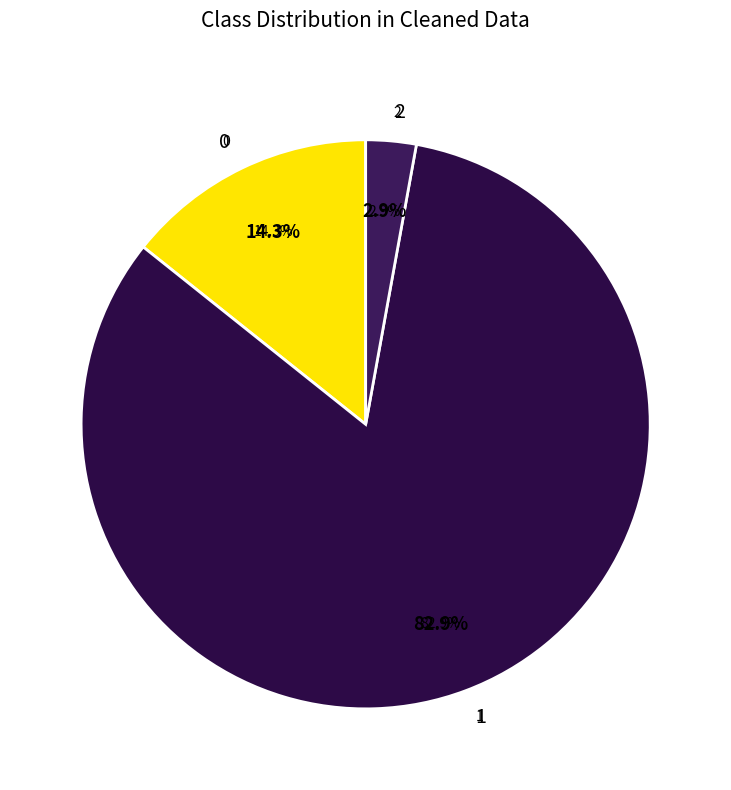

Count the number of slices in the pie.

4